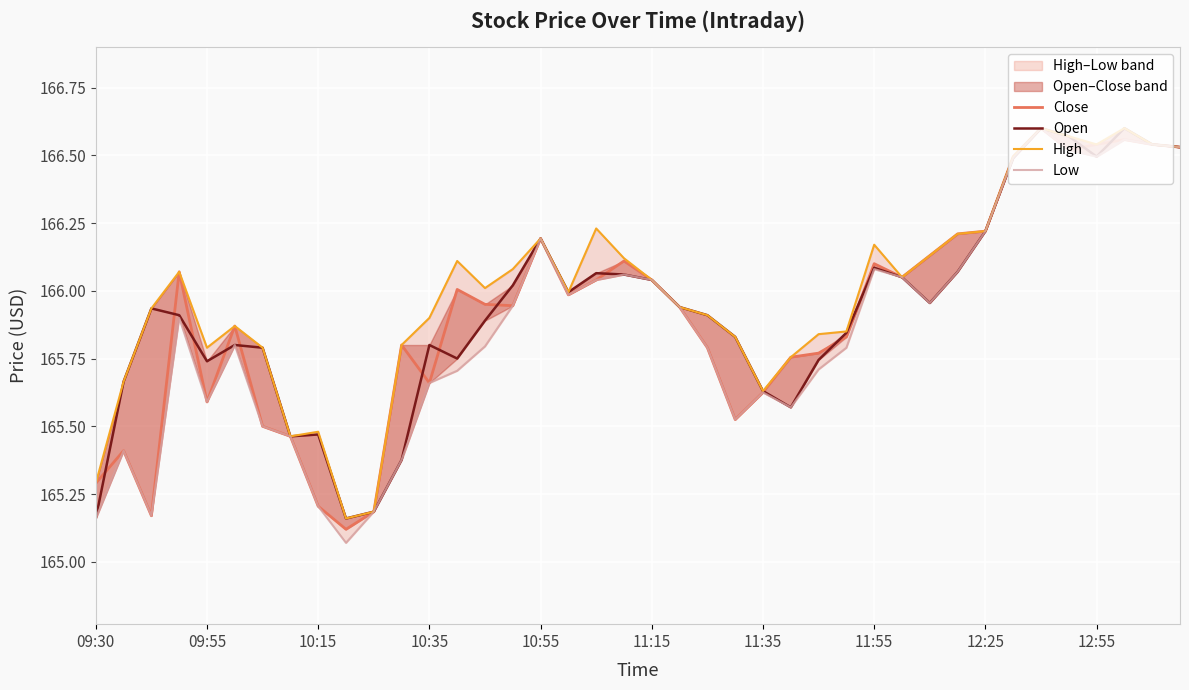

Reading right to left, transcribe all the data shown in this chart.

Close: 166.5	166.5	166.6	166.5	166.5	166.6	166.5	166.2	166.2	166.1	166.1	166.1	165.8	165.8	165.8	165.6	165.5	165.8	165.9	166.0	166.1	166.0	166.0	166.2	165.9	165.9	166.0	165.7	165.8	165.2	165.1	165.2	165.5	165.5	165.9	165.6	166.1	165.2	165.4	165.3
Open: 166.5	166.5	166.6	166.5	166.6	166.6	166.5	166.2	166.1	166.0	166.1	166.1	165.8	165.7	165.6	165.6	165.8	165.9	165.9	166.0	166.1	166.1	166.0	166.2	166.0	165.9	165.8	165.8	165.4	165.2	165.2	165.5	165.5	165.8	165.8	165.7	165.9	165.9	165.7	165.2
High: 166.5	166.5	166.6	166.5	166.6	166.6	166.5	166.2	166.2	166.1	166.1	166.2	165.8	165.8	165.8	165.6	165.8	165.9	165.9	166.0	166.1	166.2	166.0	166.2	166.1	166.0	166.1	165.9	165.8	165.2	165.2	165.5	165.5	165.8	165.9	165.8	166.1	165.9	165.7	165.3
Low: 166.5	166.5	166.6	166.5	166.5	166.6	166.5	166.2	166.1	166.0	166.1	166.1	165.8	165.7	165.6	165.6	165.5	165.8	165.9	166.0	166.1	166.0	166.0	166.2	165.9	165.8	165.7	165.7	165.4	165.2	165.1	165.2	165.5	165.5	165.8	165.6	165.9	165.2	165.4	165.2